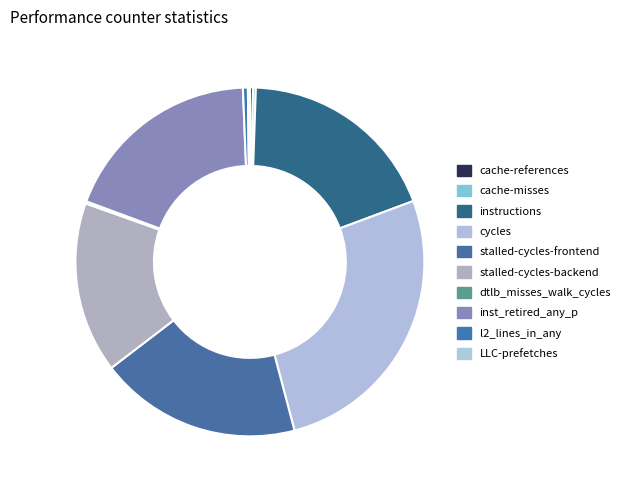

What is the largest slice in the pie chart?

cycles